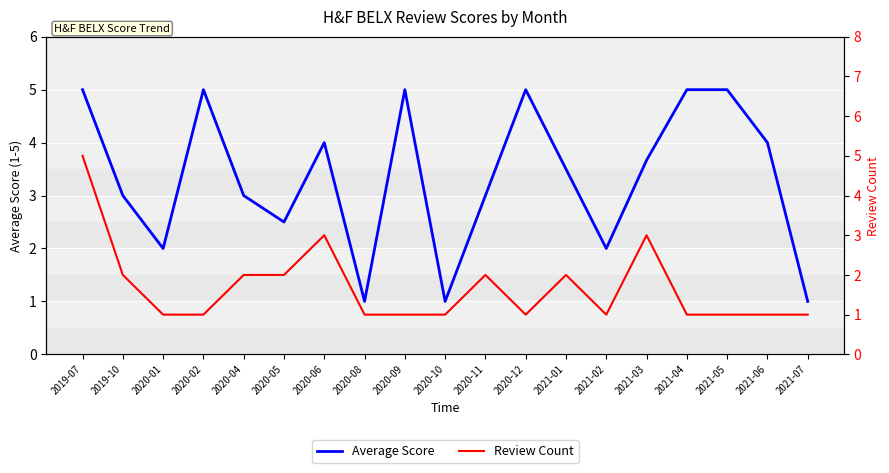

At which category is the sum across all series the highest?

2019-07